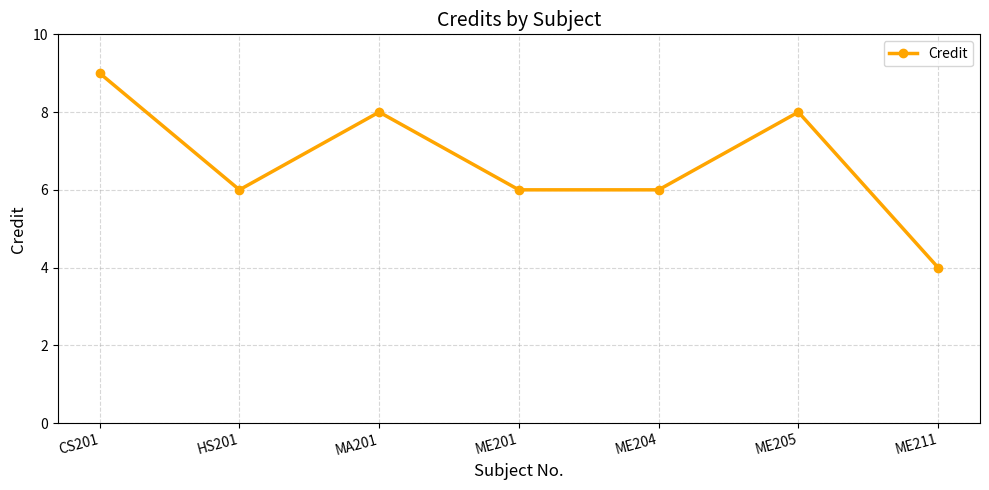

How many values are between 6 and 8?

5